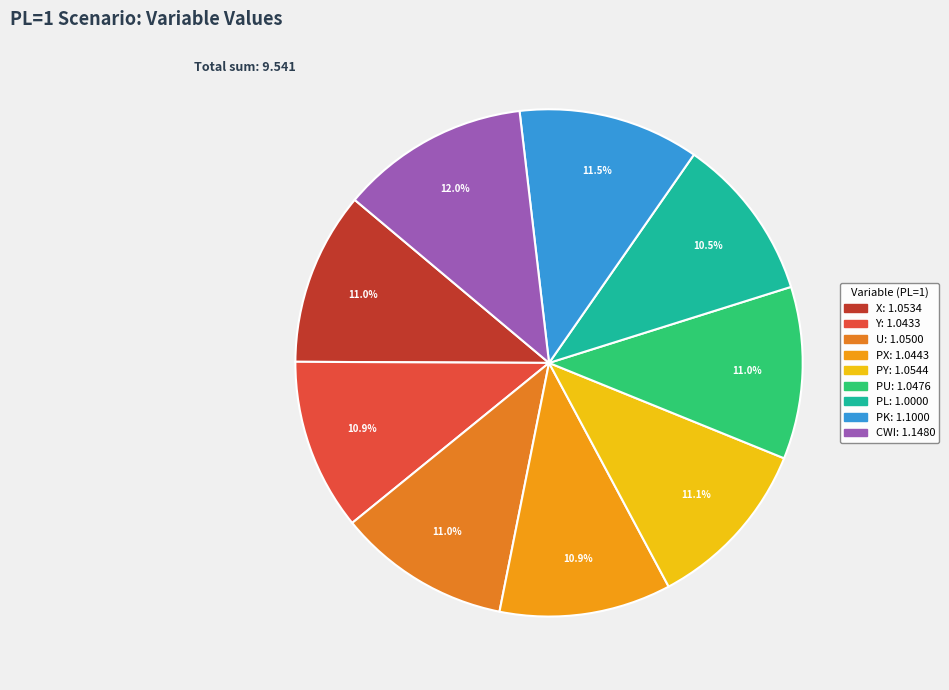

To the nearest percent, what is the difference between the largest and smallest slice percentages?

2%